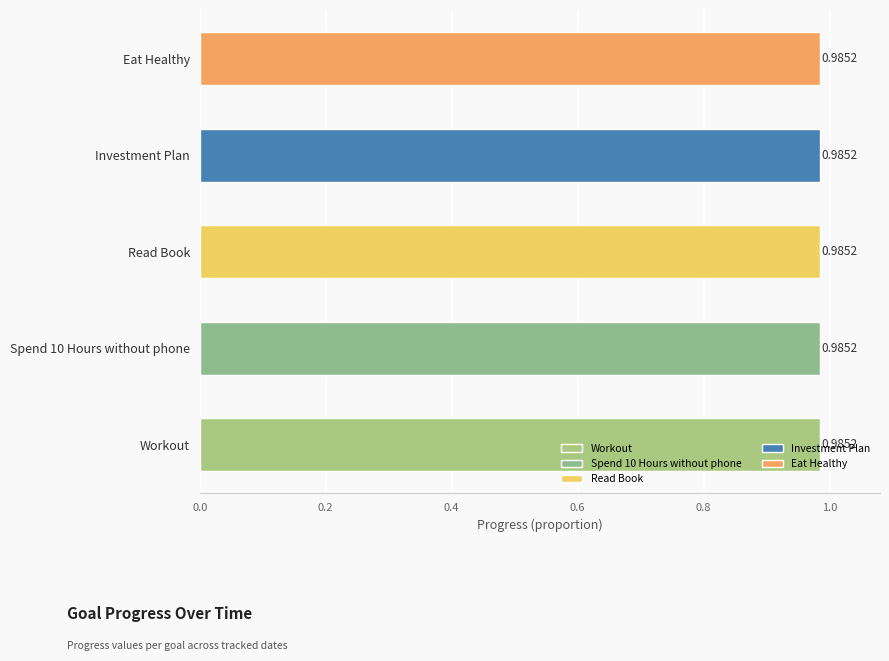

What is the greatest value displayed?

1.0